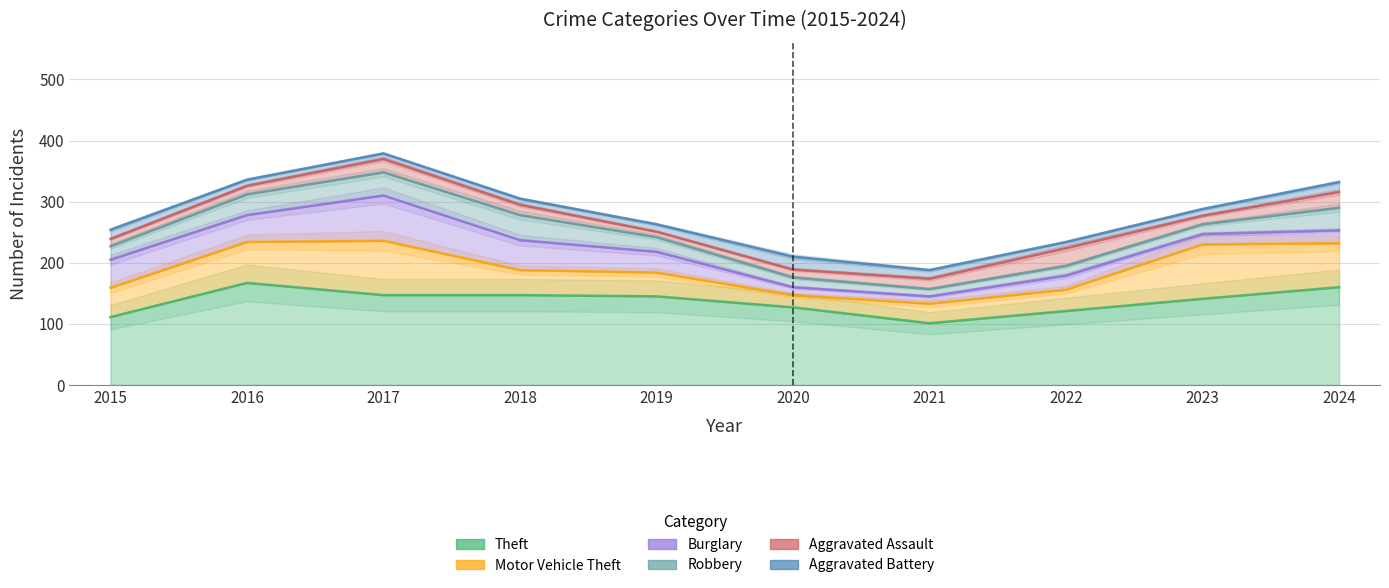

What are all the series names shown in the legend?

Theft, Motor Vehicle Theft, Burglary, Robbery, Aggravated Assault, Aggravated Battery